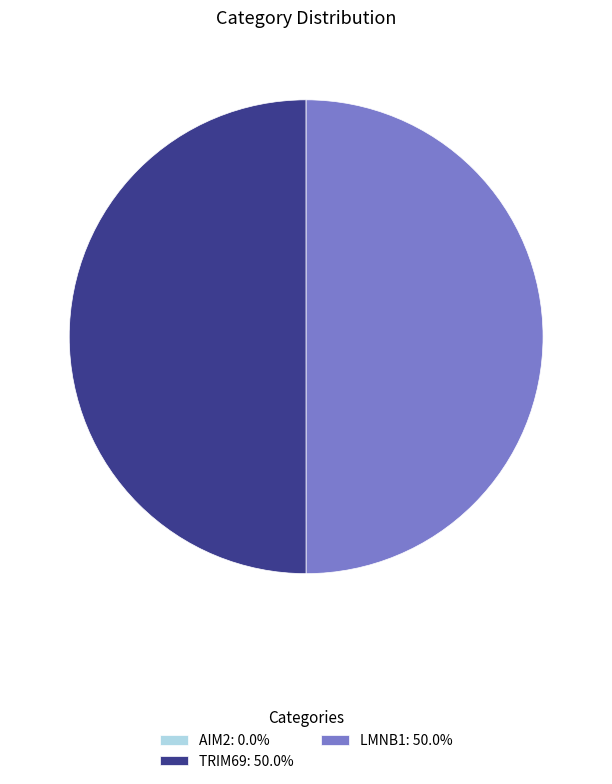

Combined, what portion of the pie is TRIM69 and AIM2?

50.0%